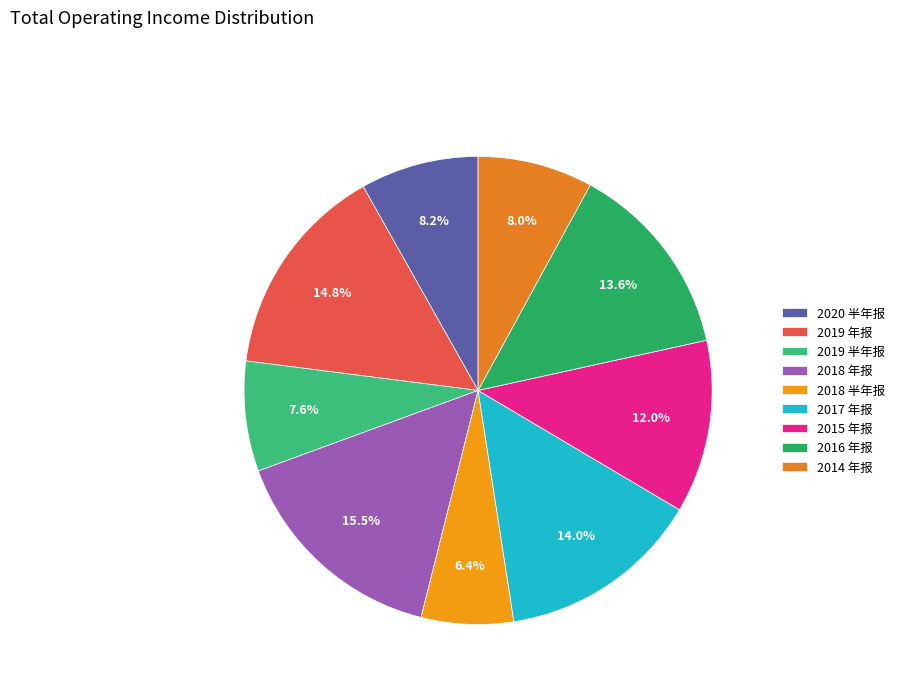

Which has a higher value, 2018 年报 or 2017 年报?

2018 年报